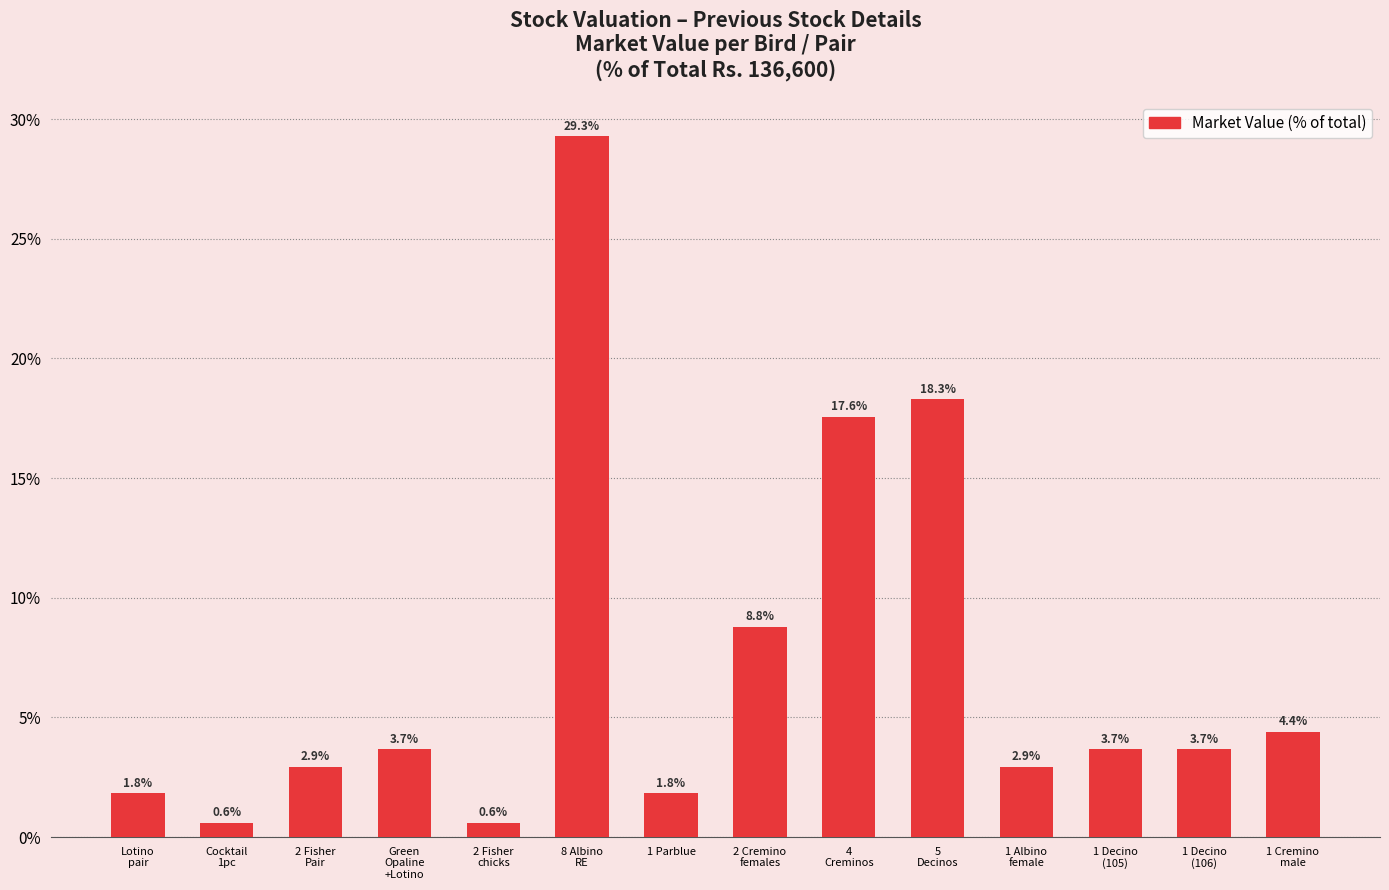

What position from the right is 2 Fisher
Pair?

12